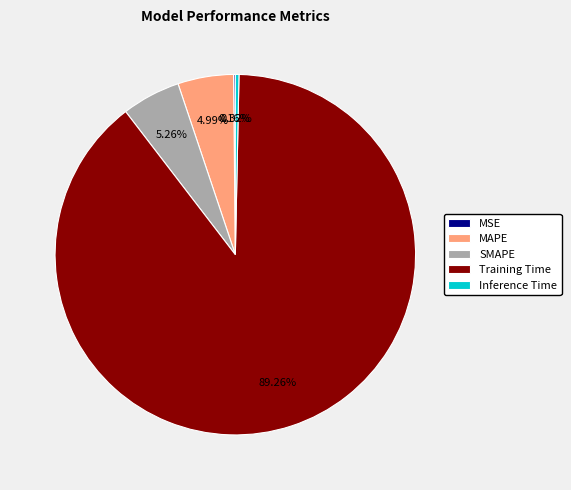

Is it true that Inference Time is 0% of the pie?

True